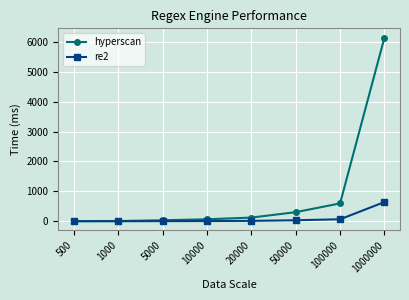

True or false: hyperscan has a value of 5.6 at 500.

True